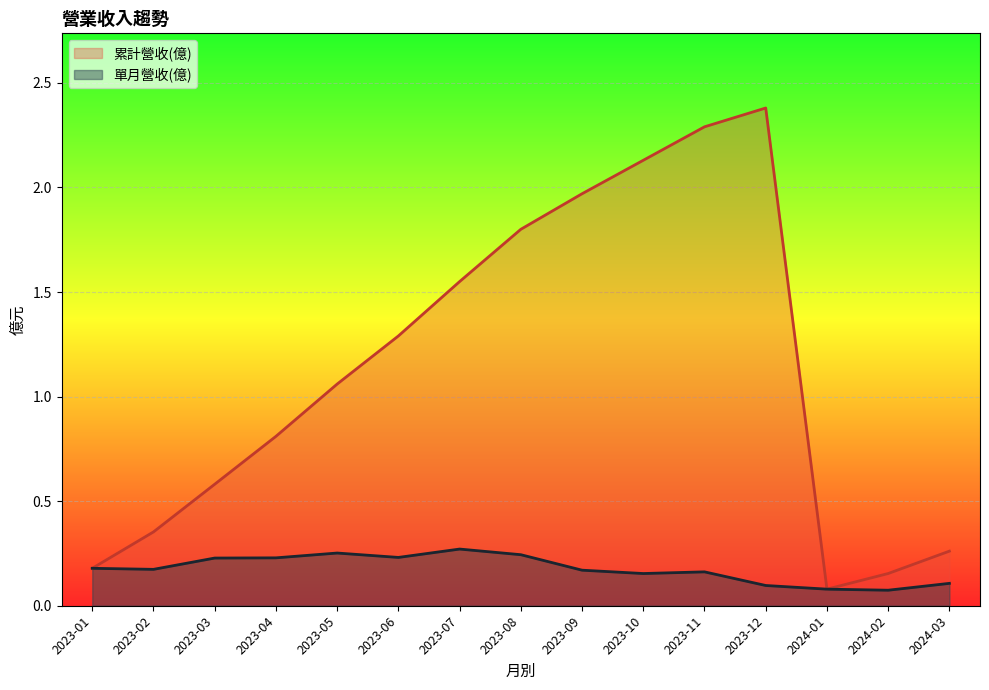

The 單月營收(億) series shows 0.1 at 2023-06. True or false?

False